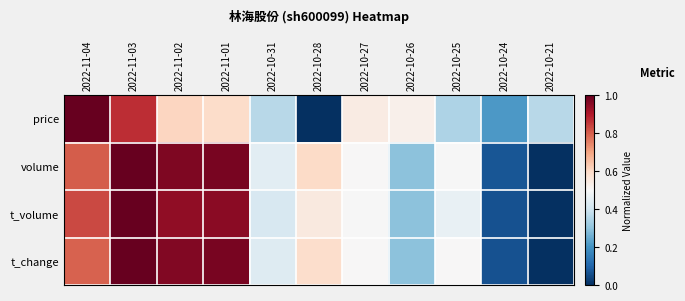

What is the difference between the highest and lowest values at 2022-11-03?

0.1